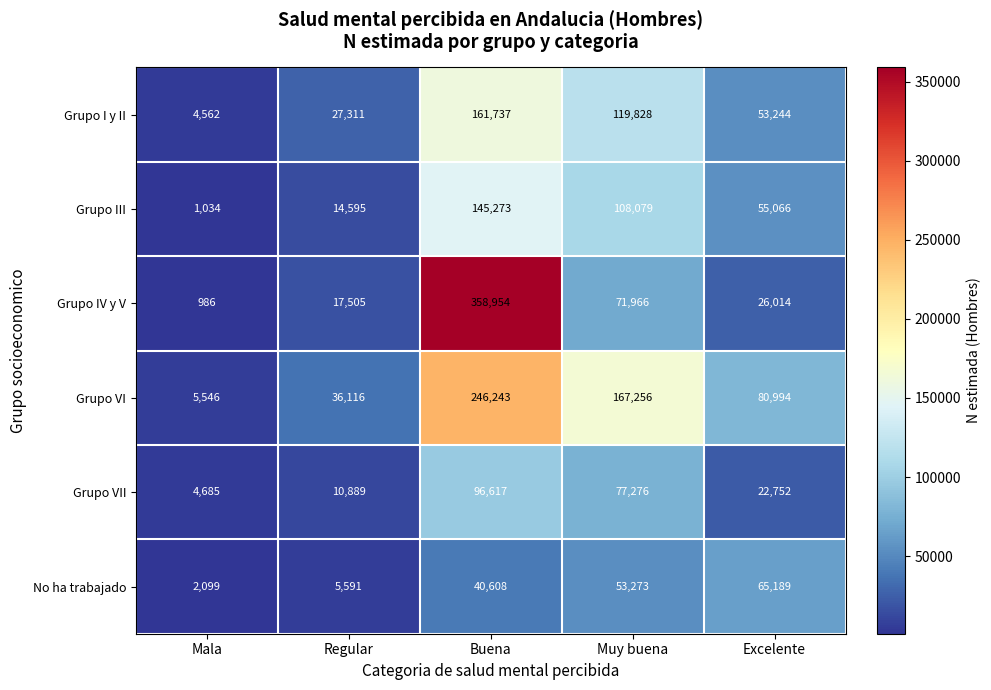

At which label does Grupo VII first exceed 22752?

Buena